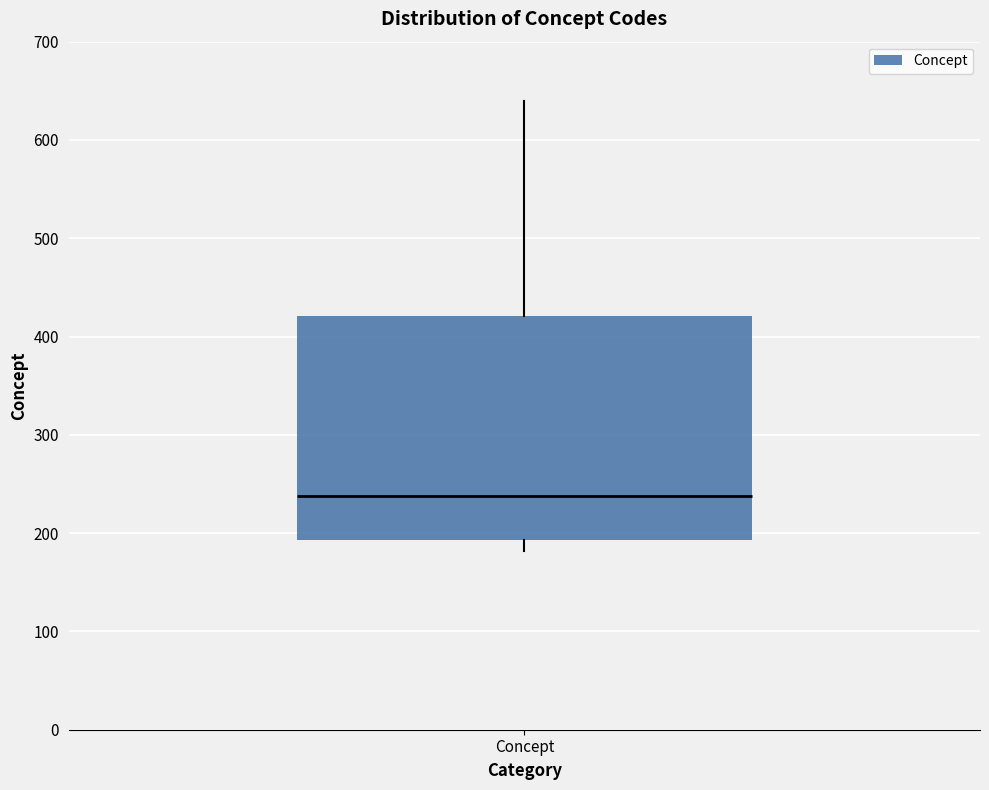

Transcribe this box plot: give where the median line is, the range the box spans, and where the two whiskers end, as read against the y-axis. The values are not printed on the chart, so give them approximately, as read against the axis.

median 240, box 190 to 420, whiskers 180 to 640